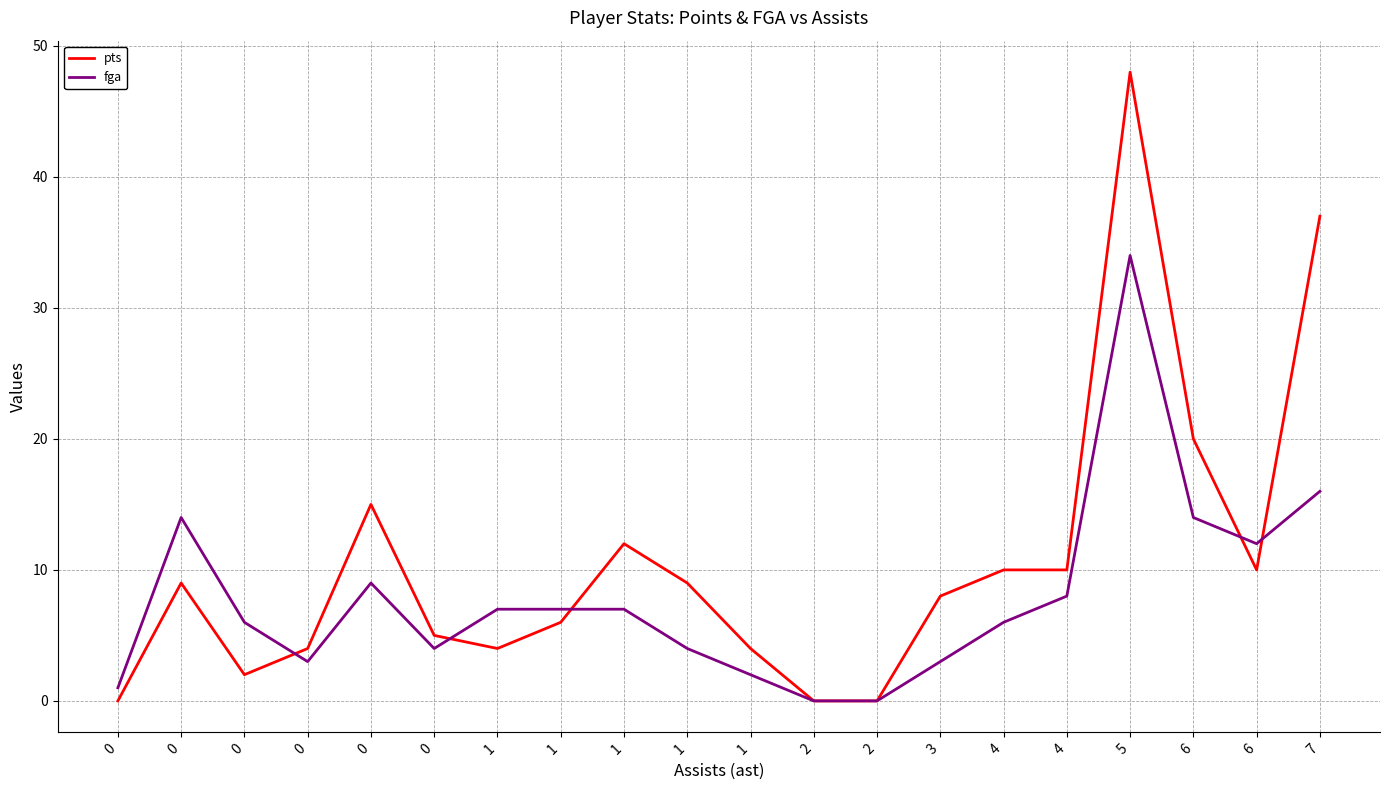

Rank the series at 1 from highest to lowest value.

fga, pts